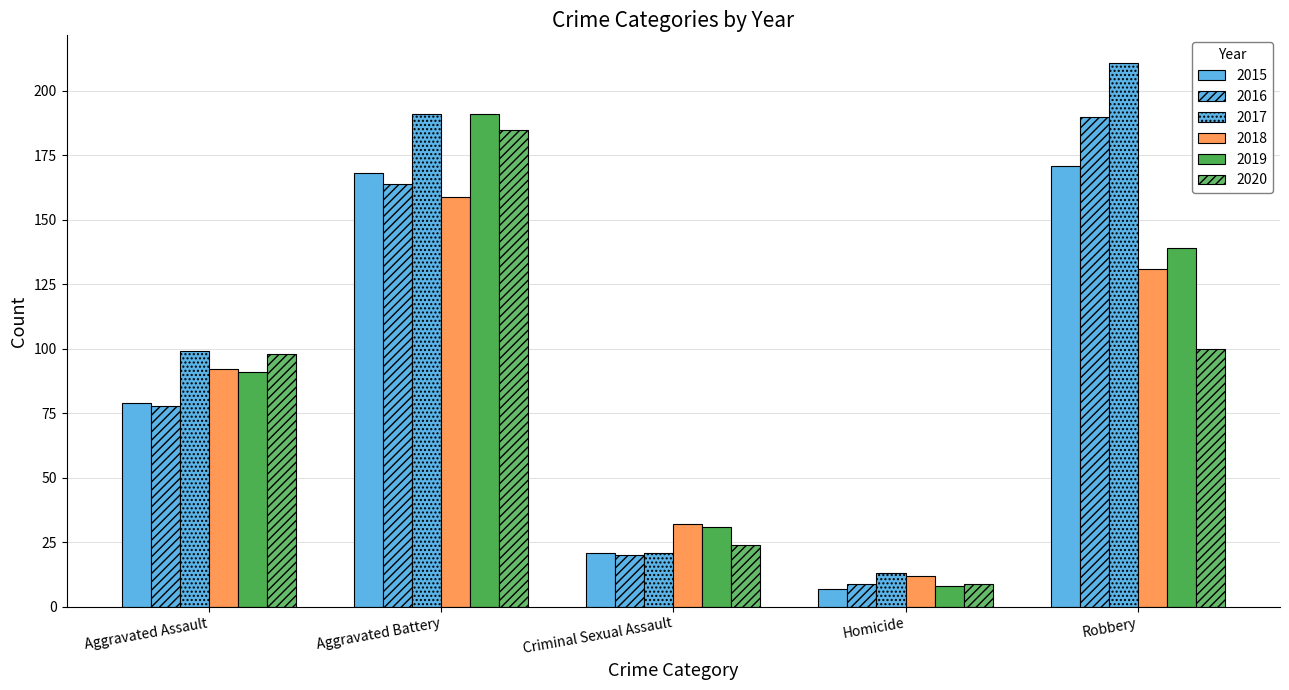

True or false: 2020 has a value of 51 at Robbery.

False